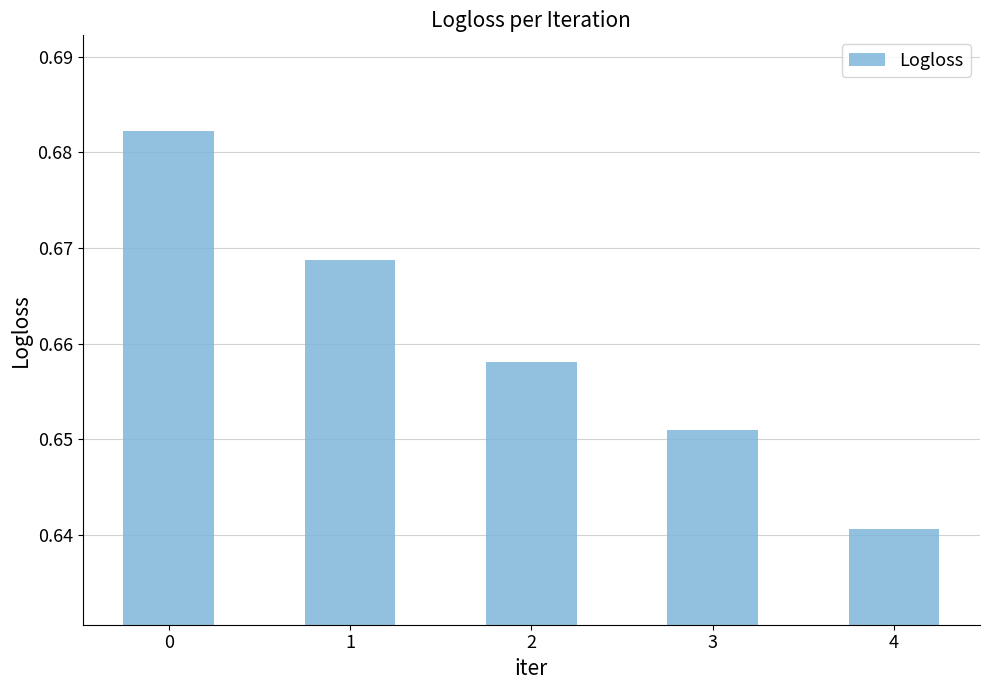

The value at 1 is 1.1. True or false?

False